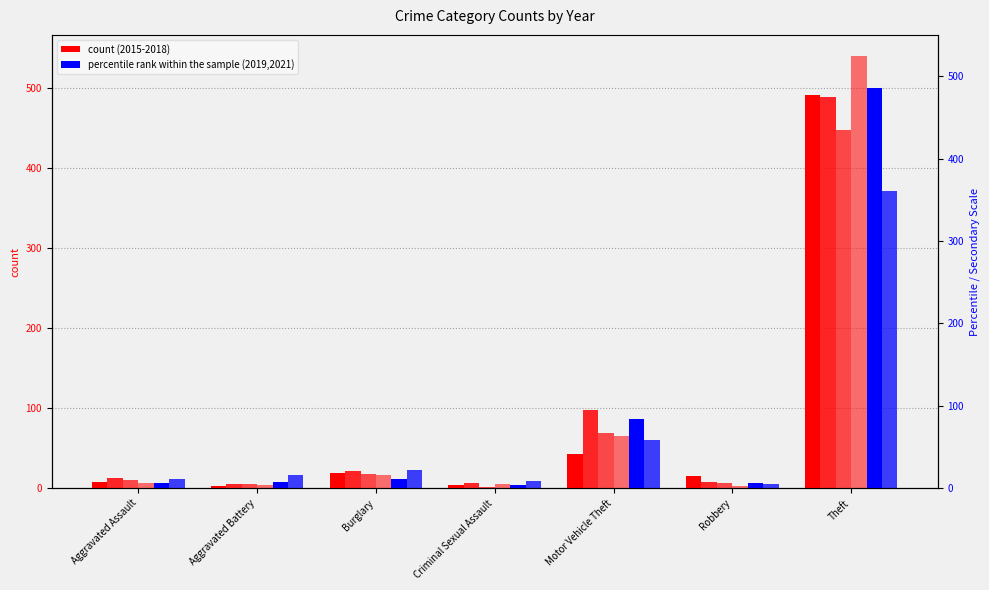

Which has a higher value, Robbery or Theft?

Theft